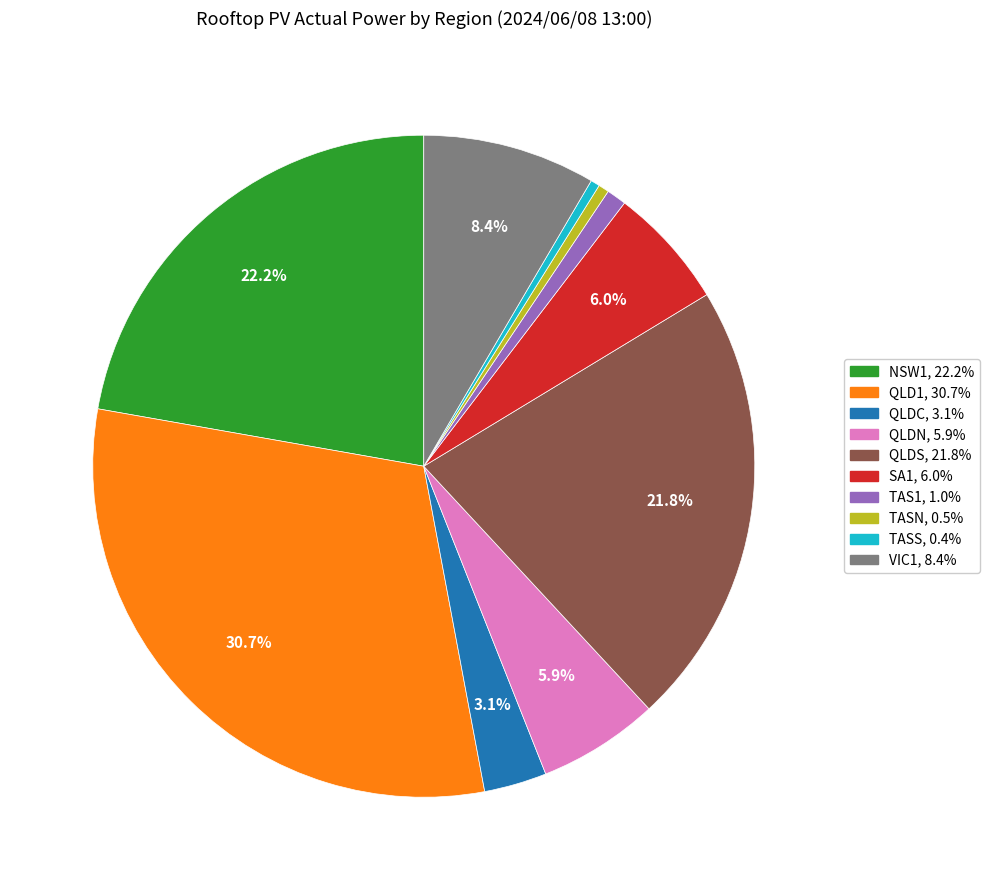

Is it true that NSW1 is 22% of the pie?

True